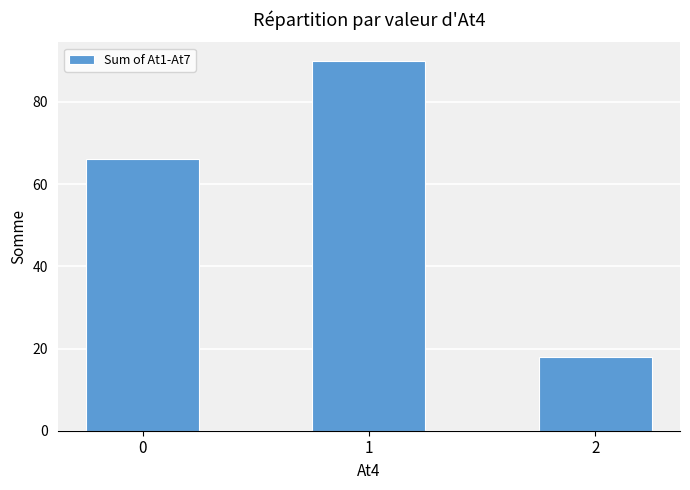

List the labels in order of value, largest first.

1, 0, 2